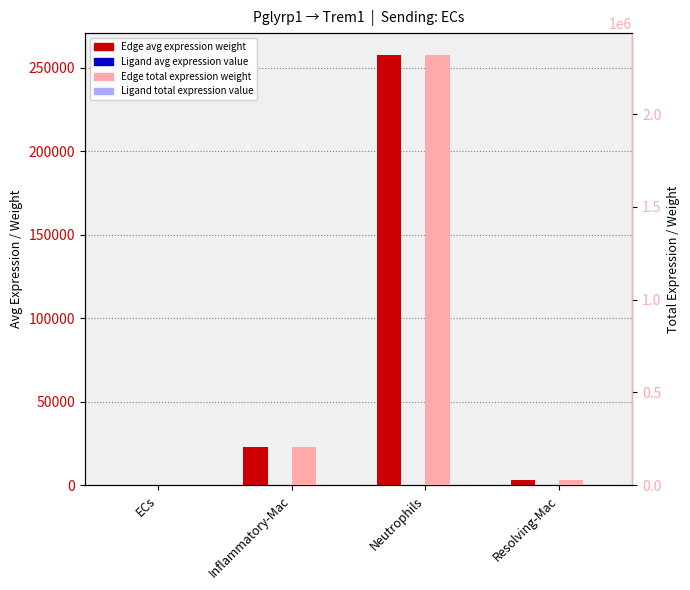

What is the lowest value of the Ligand average expression value series?

27.9